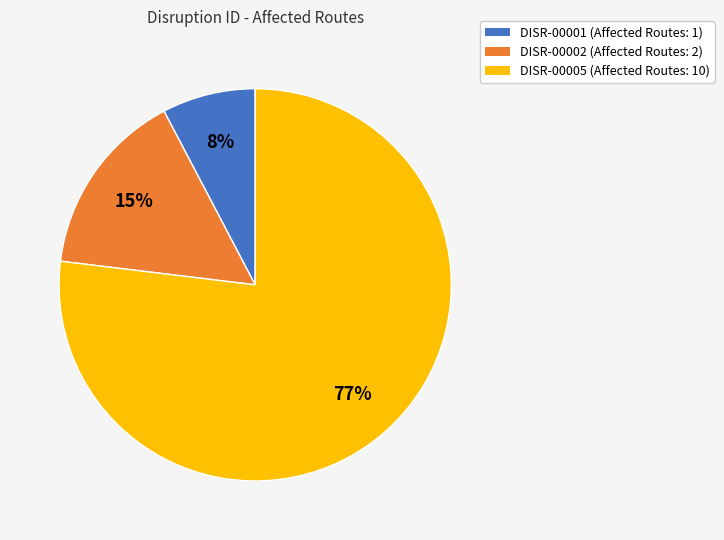

True or false: DISR-00005 accounts for 77% of the total.

True